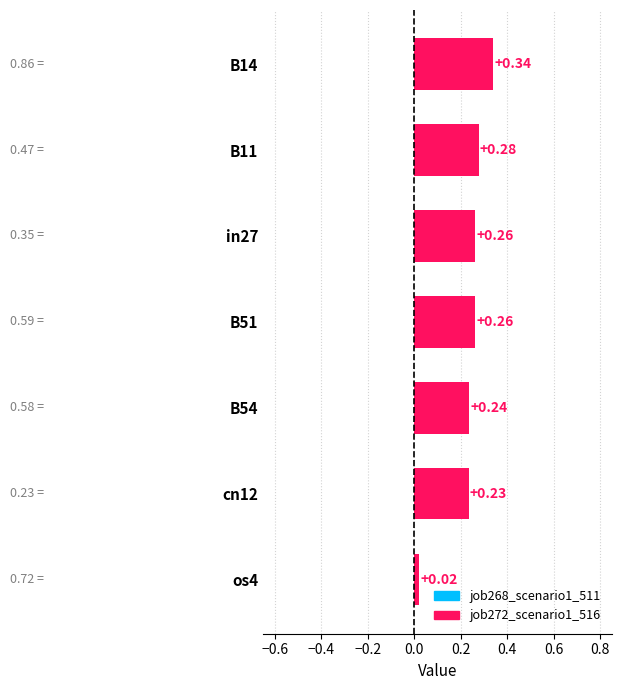

What is the sum of the values at in27 and B14?

0.6